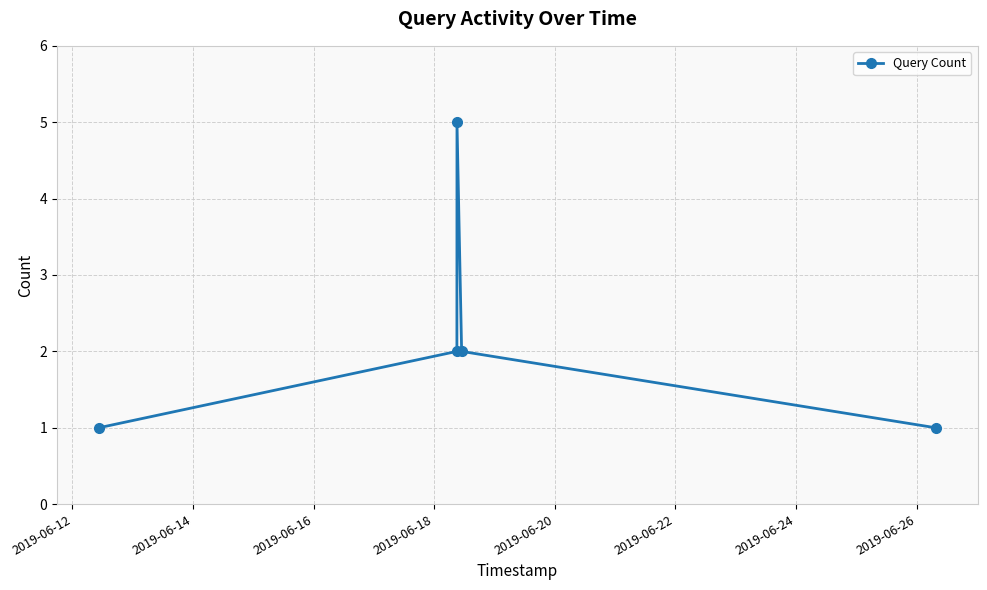

What is the greatest value displayed?

5